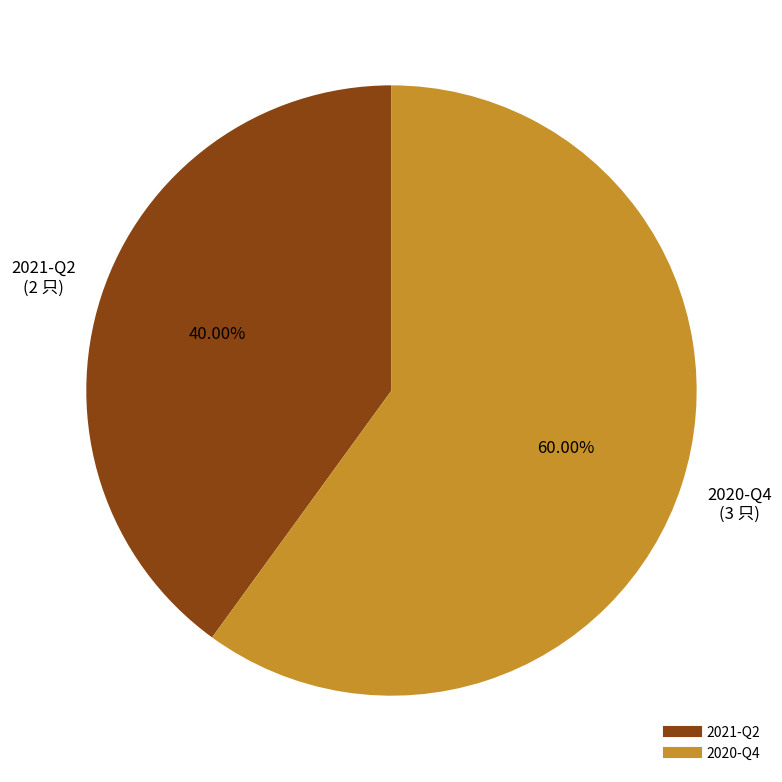

Is there any slice that represents more than half of the pie?

Yes